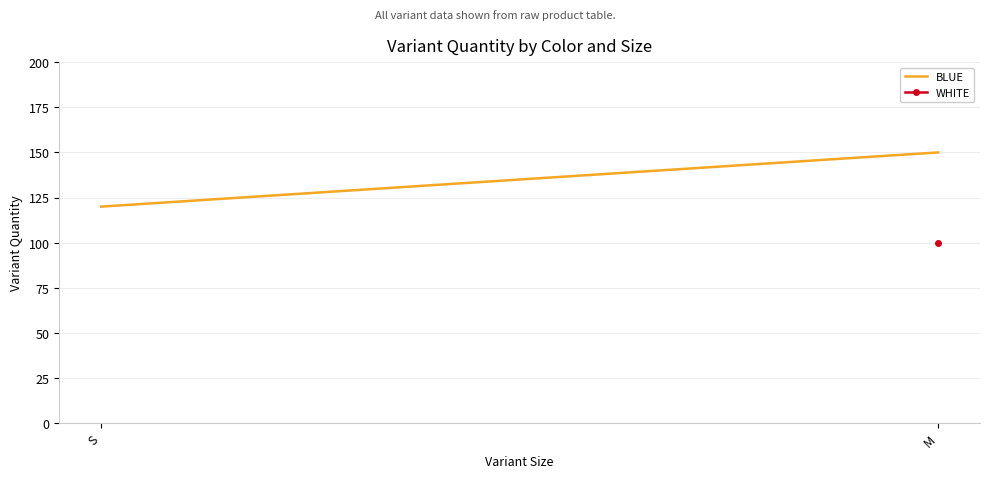

What is the label of the 1st point from the left?

S